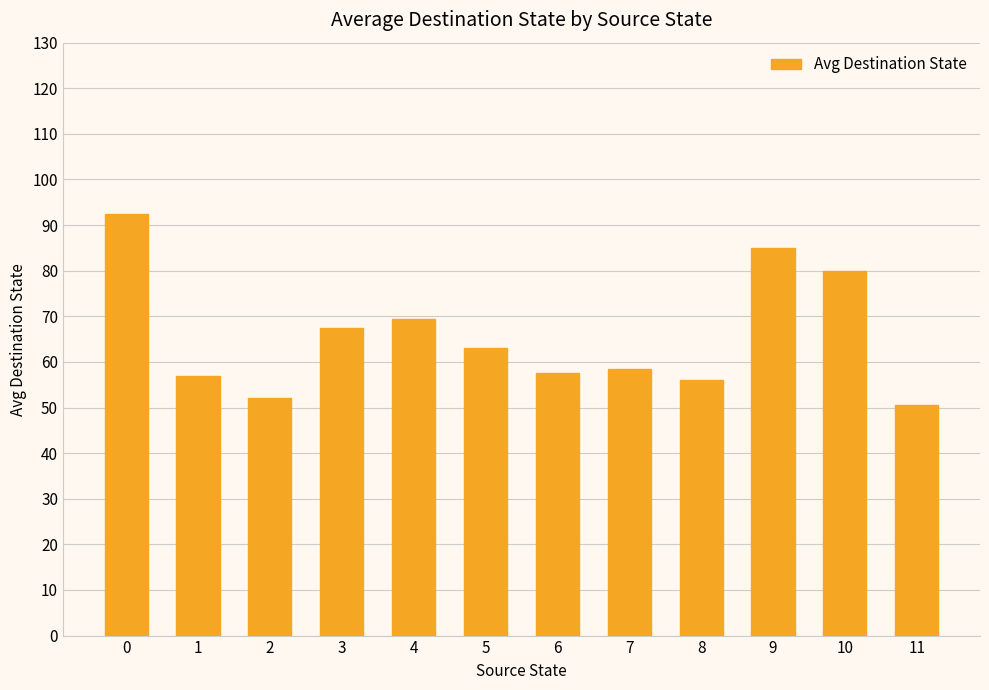

How many bars are there in total?

12